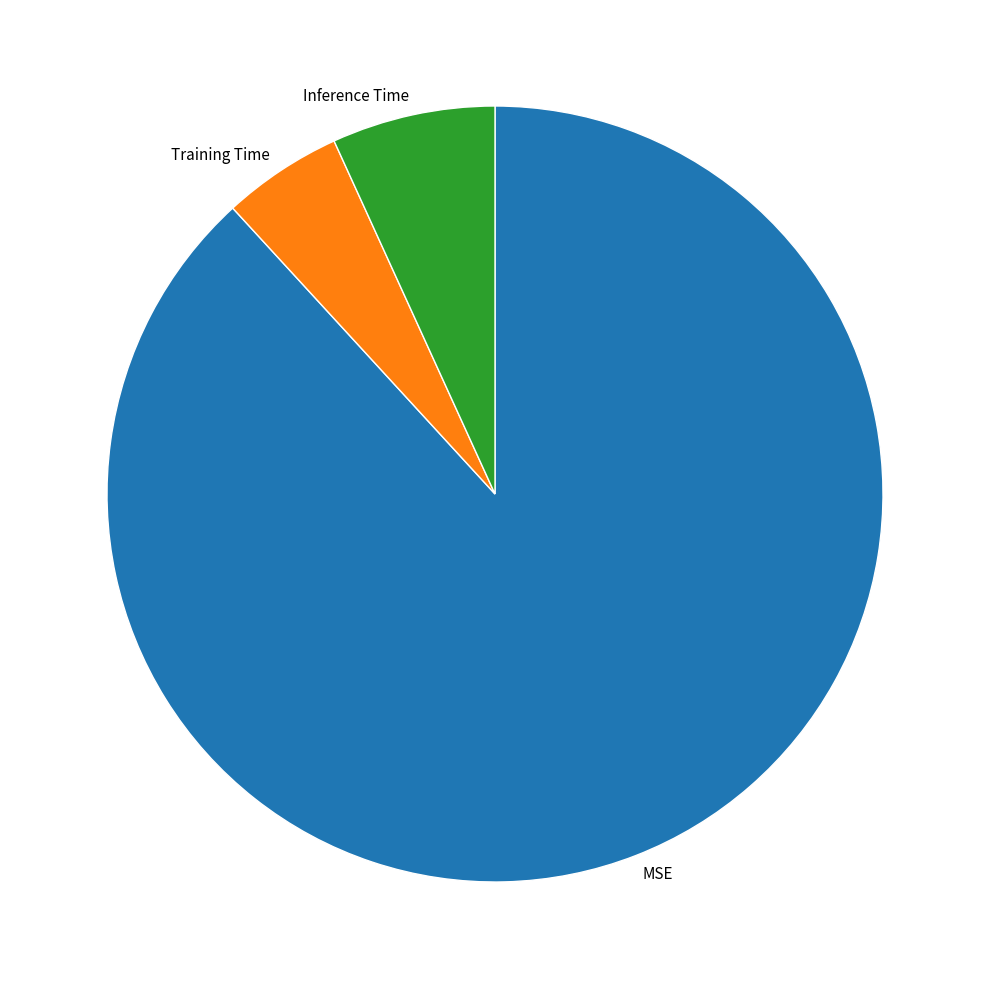

Which slice is the largest?

MSE